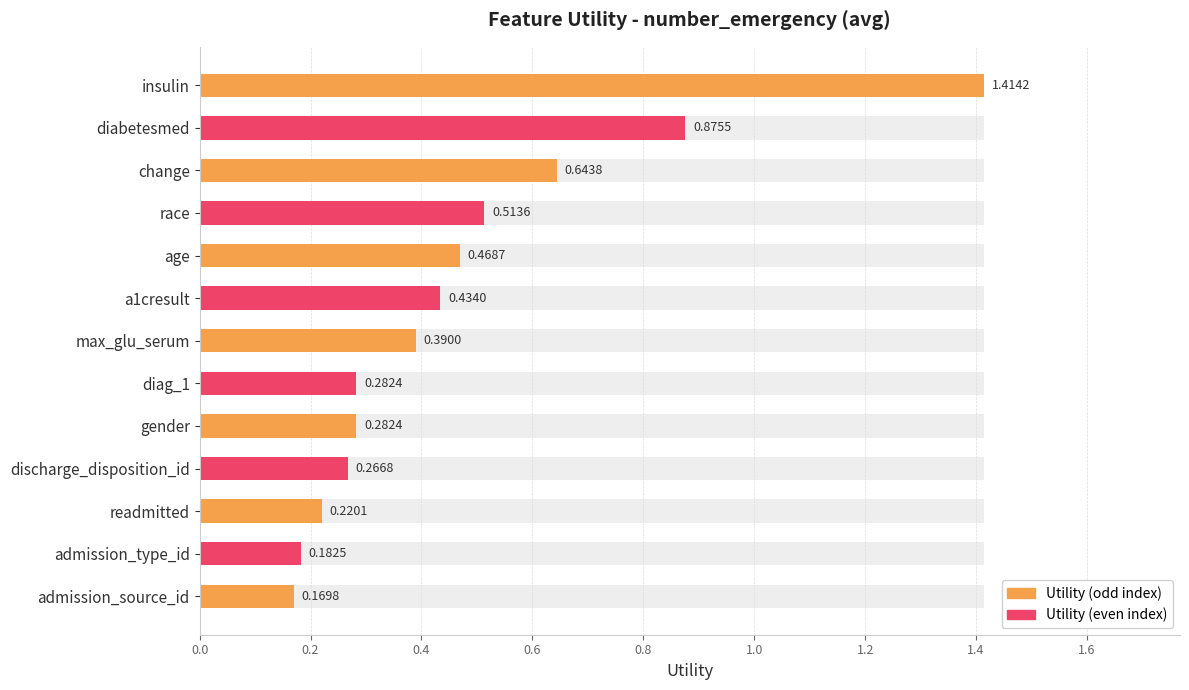

Count the values in the range 0 to 1.

12